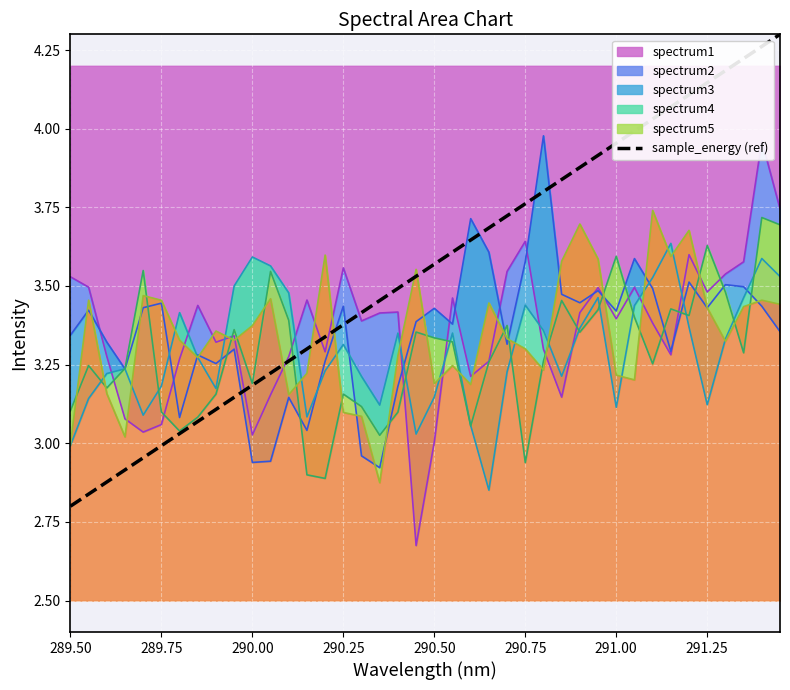

Which category has the lowest value in the sample_energy (ref) series?

289.50